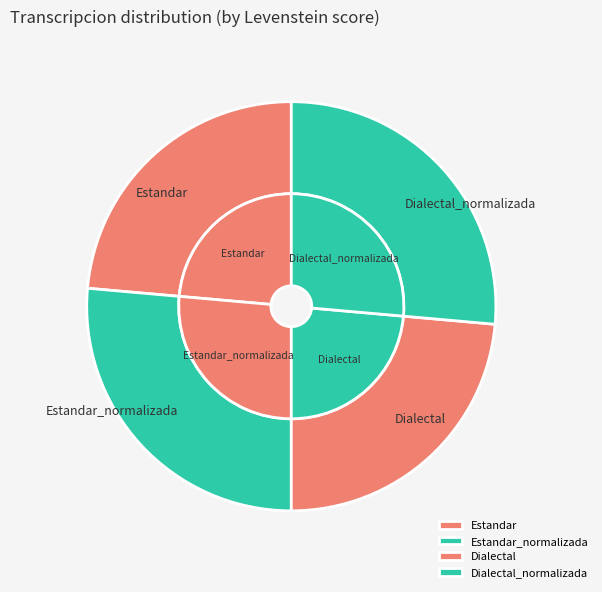

The Dialectal slice represents 24% of the pie. True or false?

True